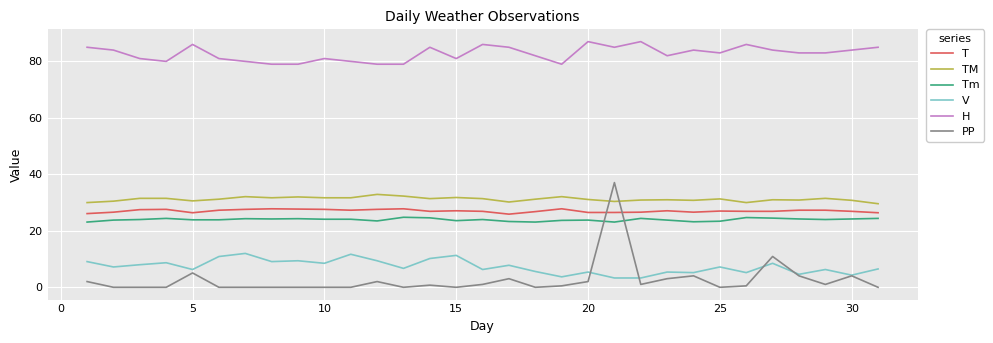

Which series has the largest total across all categories?

H